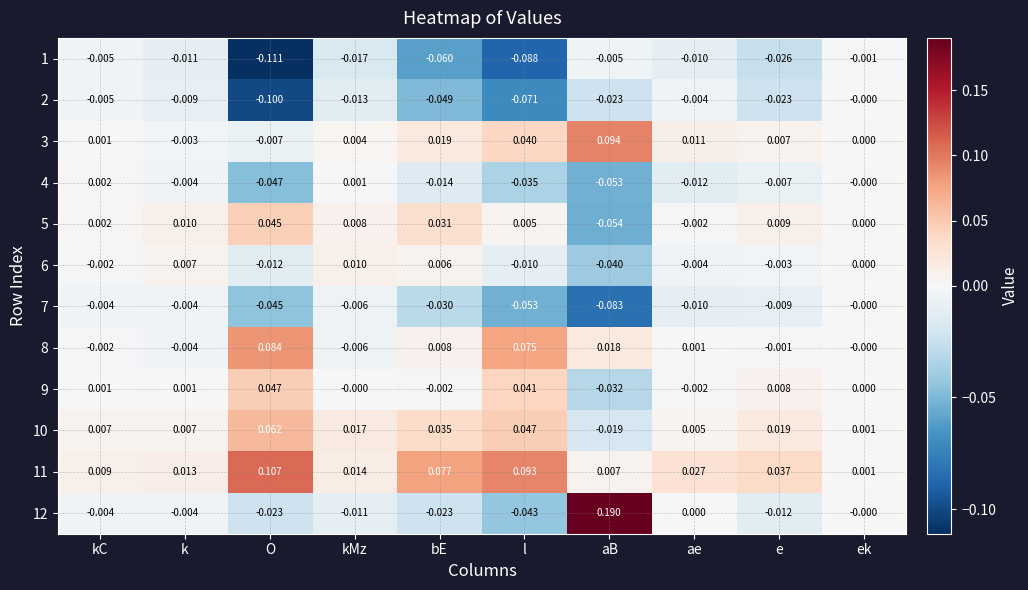

What is the smallest value displayed?

-0.1